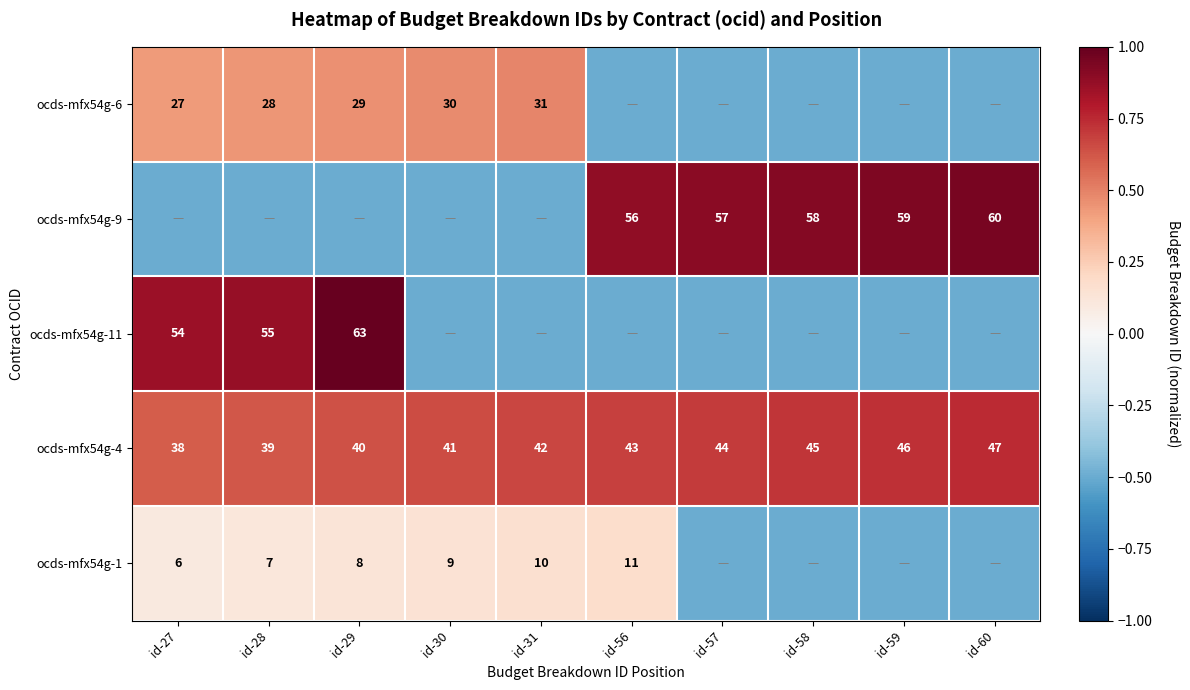

What is the sum of the ocds-mfx54g-4 values at id-56 and id-58?

88.0